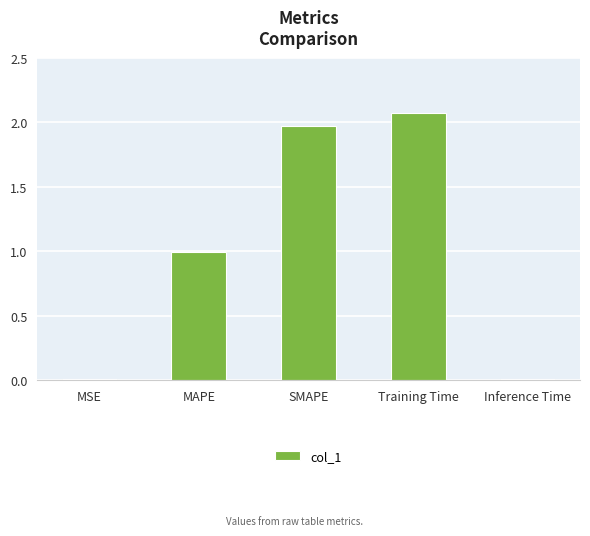

The chart shows a value of 1.6 at MAPE. True or false?

False